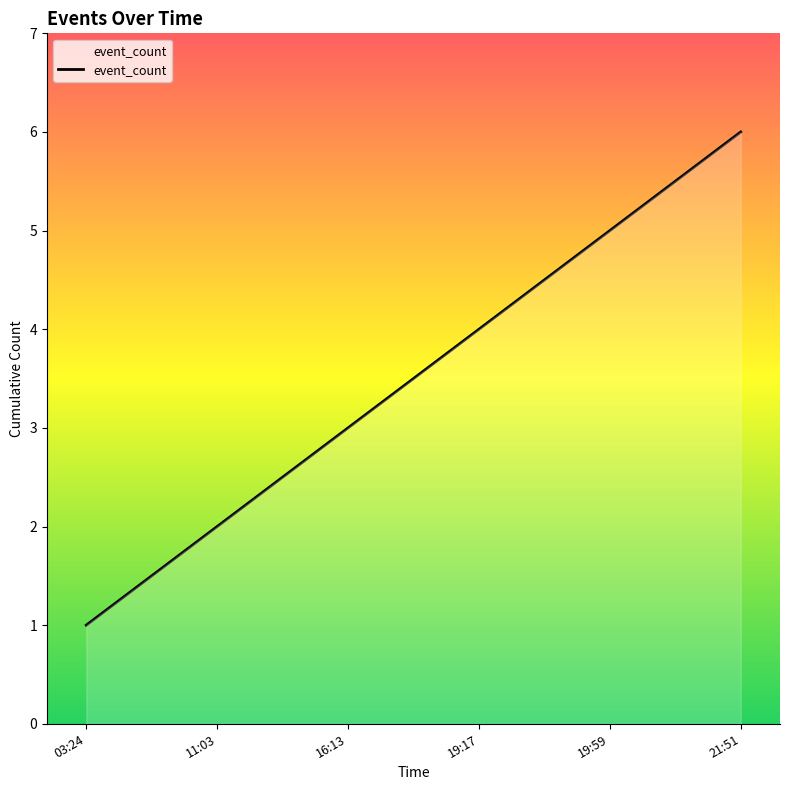

Does the chart have visible grid lines?

No